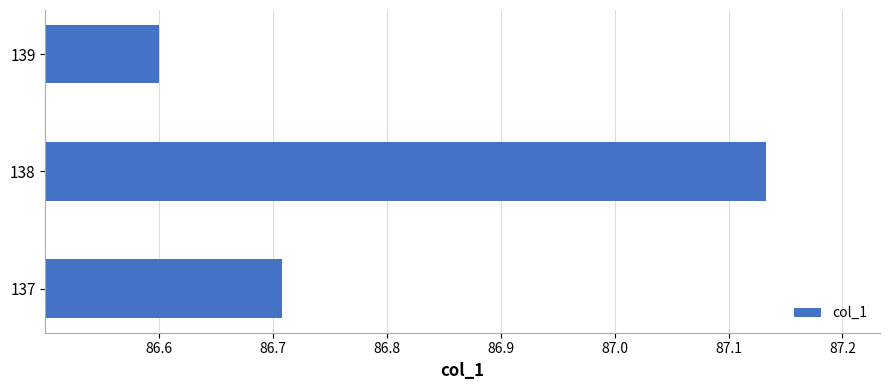

At which label is the value closest to 86?

139